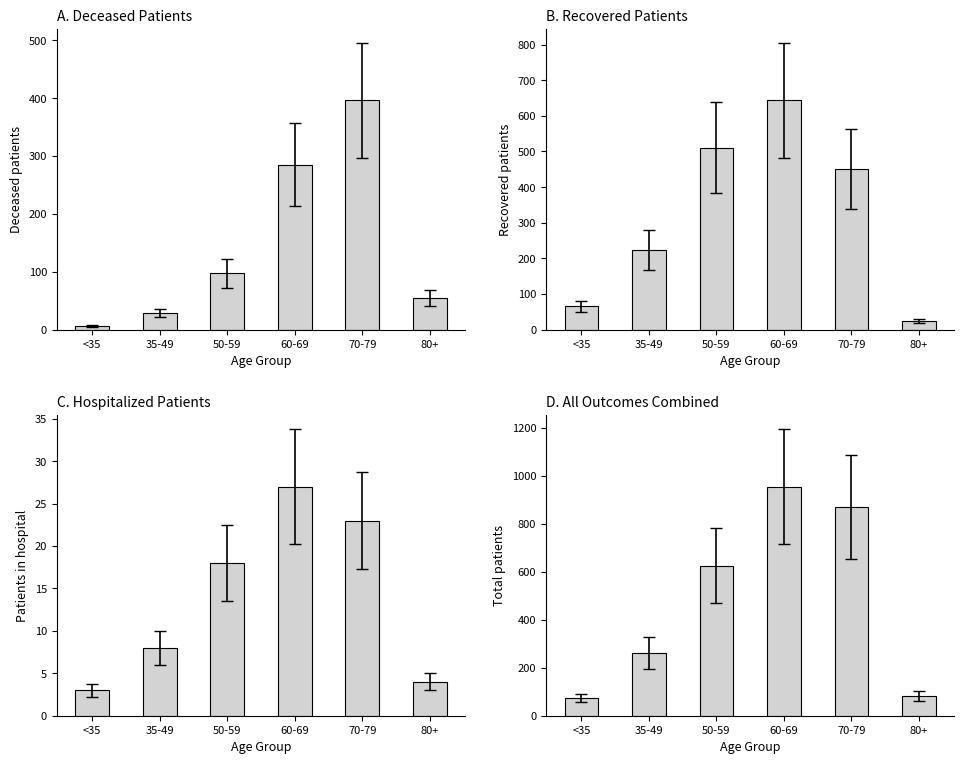

Are the bars horizontal?

No